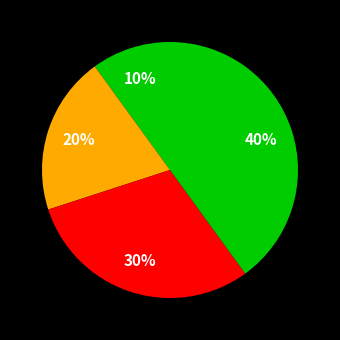

To the nearest percent, what is the average slice percentage?

25%